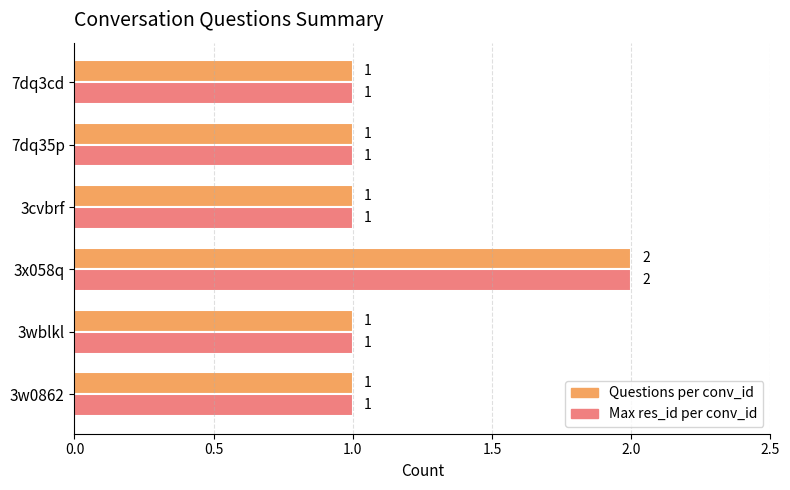

The Max res_id per conv_id series shows 2 at 7dq35p. True or false?

False